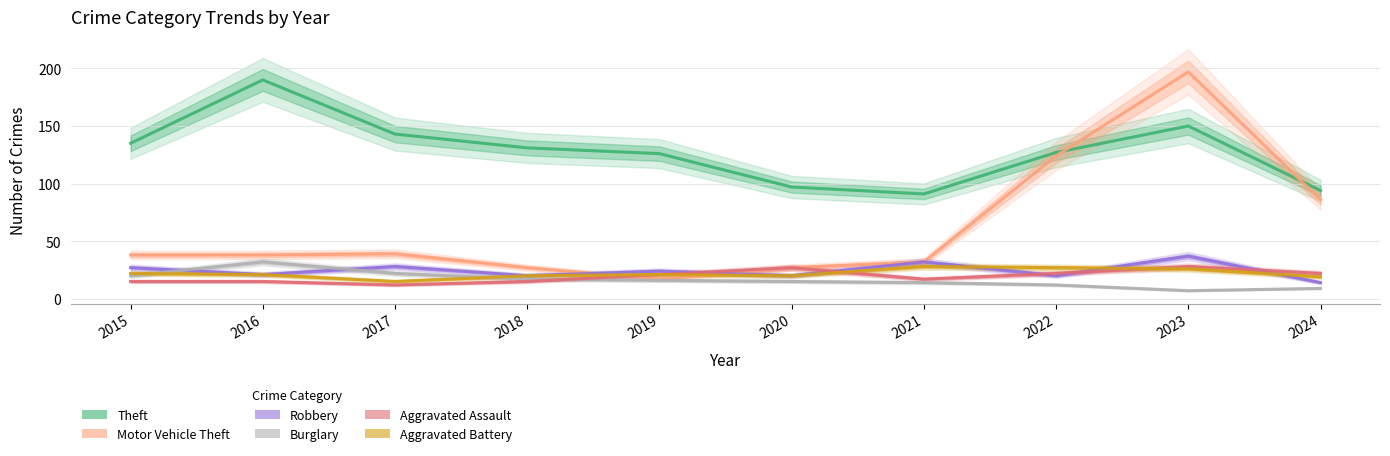

In Robbery, how many points are higher than both neighbors (excluding endpoints)?

4